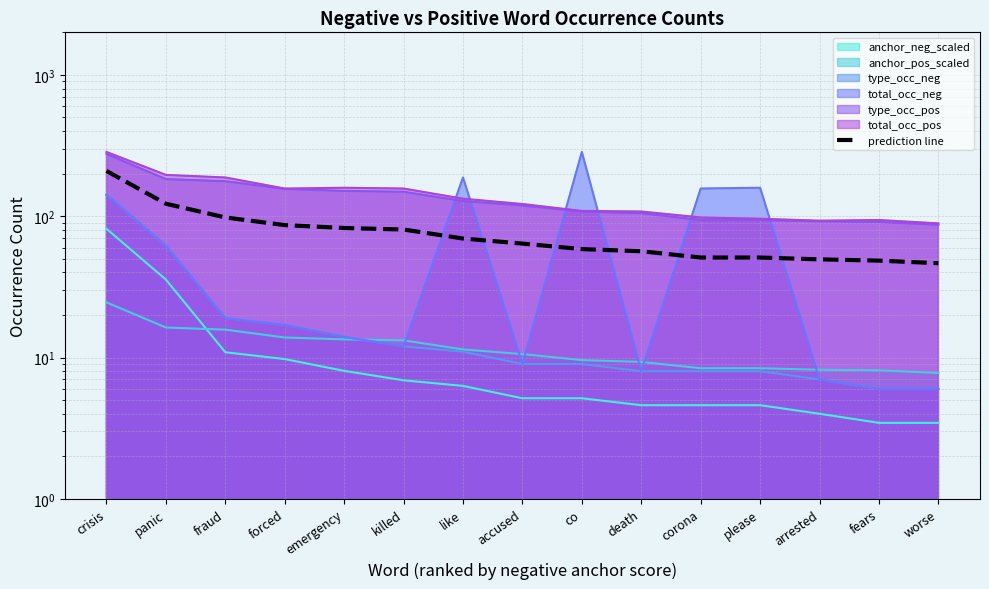

Reading left to right, list all the values displayed in this chart.

crisis=209.0	panic=122.5	fraud=98.0	forced=86.5	emergency=82.5	killed=80.5	like=69.5	accused=64.0	co=58.5	death=56.5	corona=51.0	please=51.0	arrested=49.5	fears=48.5	worse=46.5